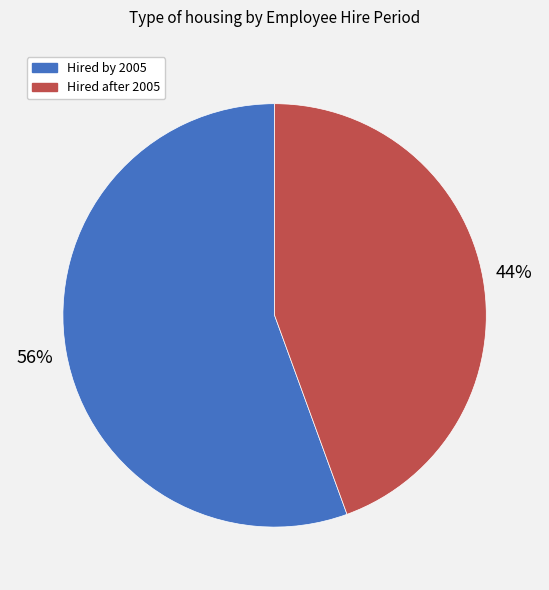

Count the number of slices in the pie.

2